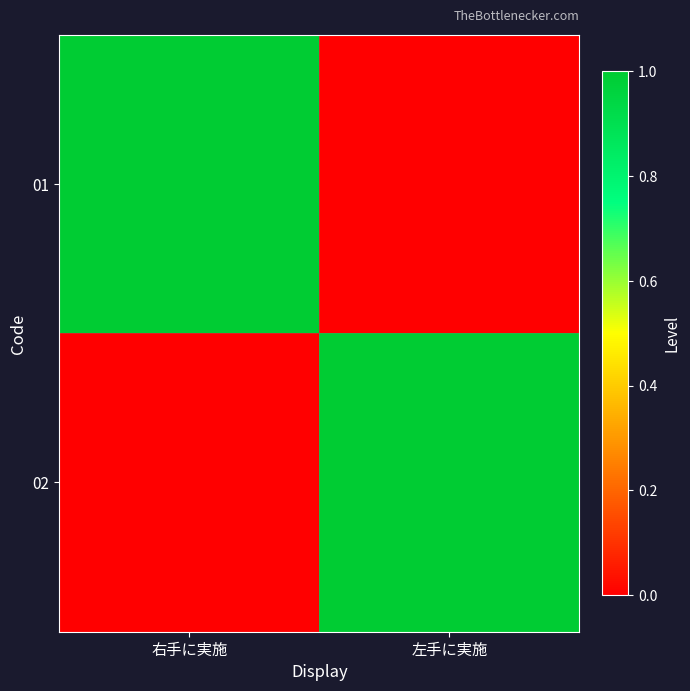

At which category is the sum across all series the highest?

右手に実施